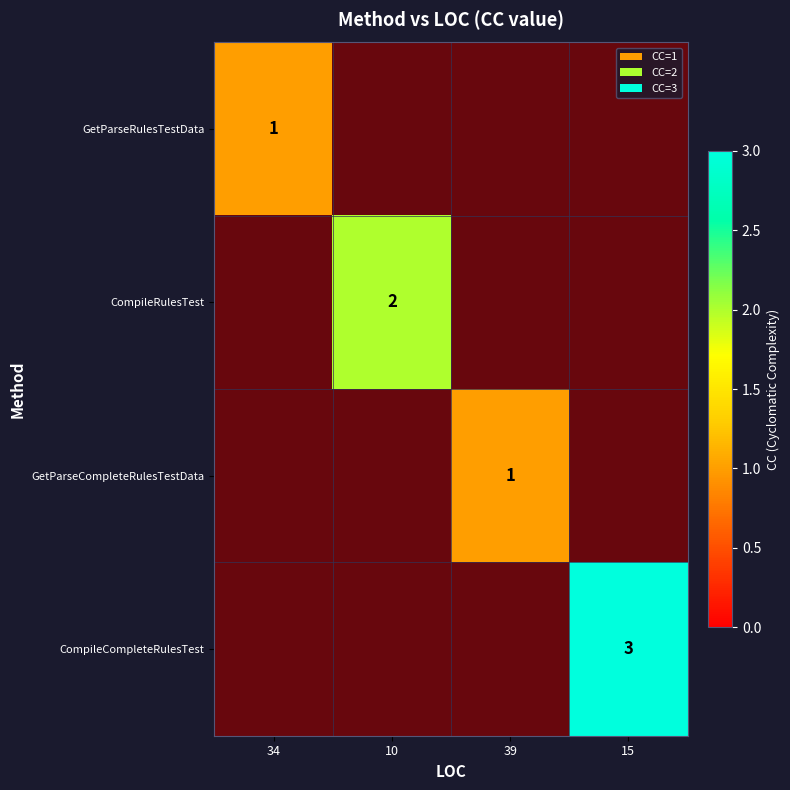

List the series in order of their peak value, lowest first.

GetParseRulesTestData, CompileRulesTest, GetParseCompleteRulesTestData, CompileCompleteRulesTest